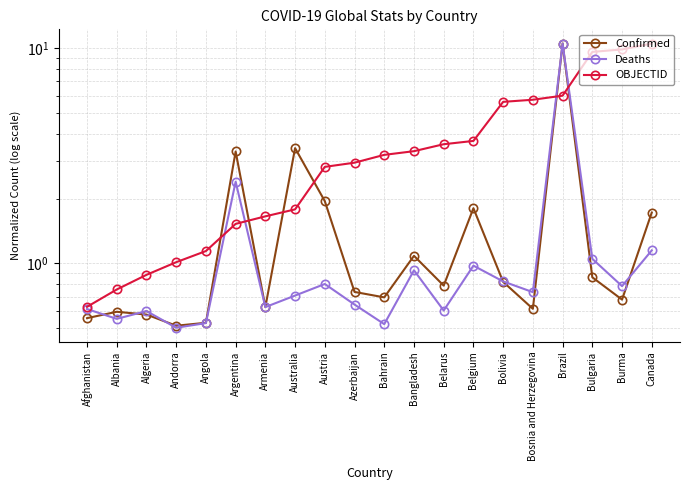

At Angola, list the series in order from smallest to largest.

Deaths, Confirmed, OBJECTID